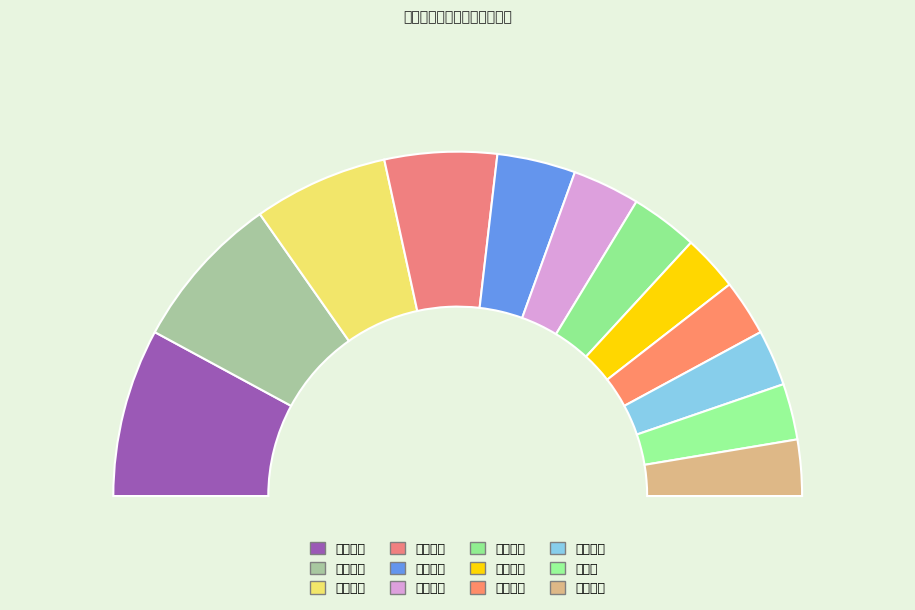

Is there any slice that represents more than half of the pie?

No